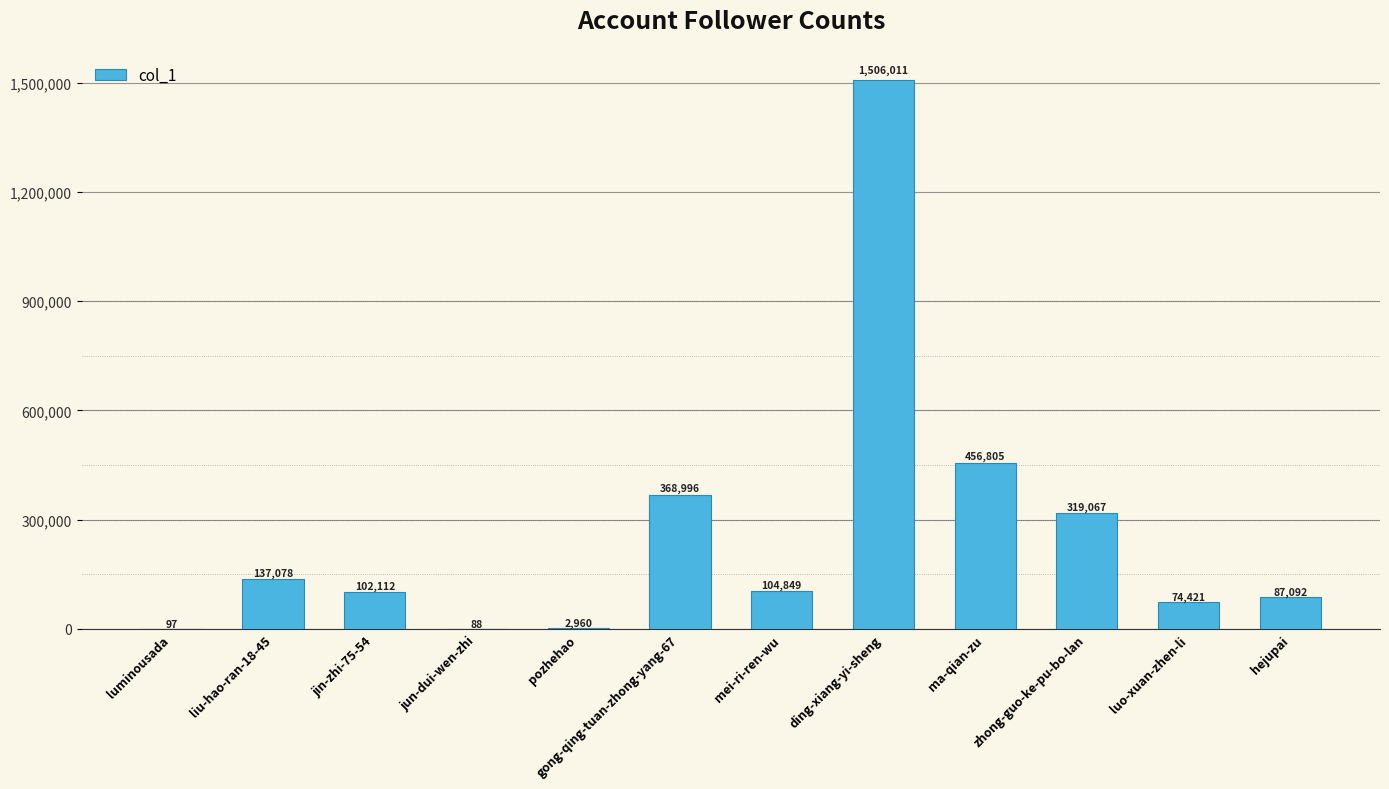

True or false: the data shows 137078 at liu-hao-ran-18-45.

True